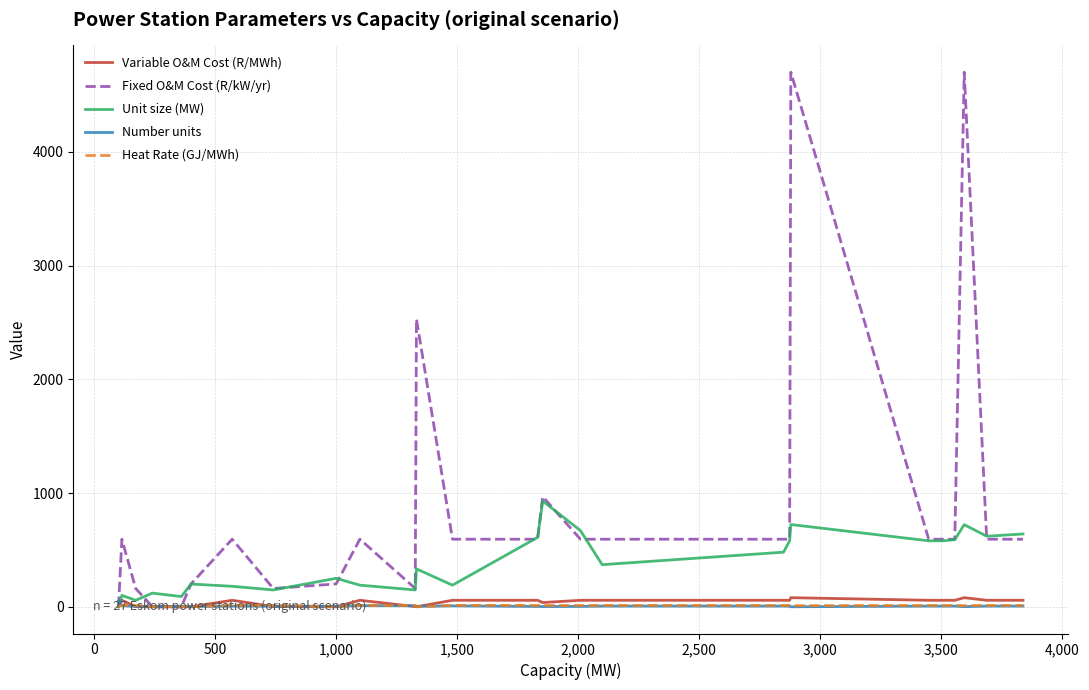

The value of Number units at 0 is 9.0. True or false?

True